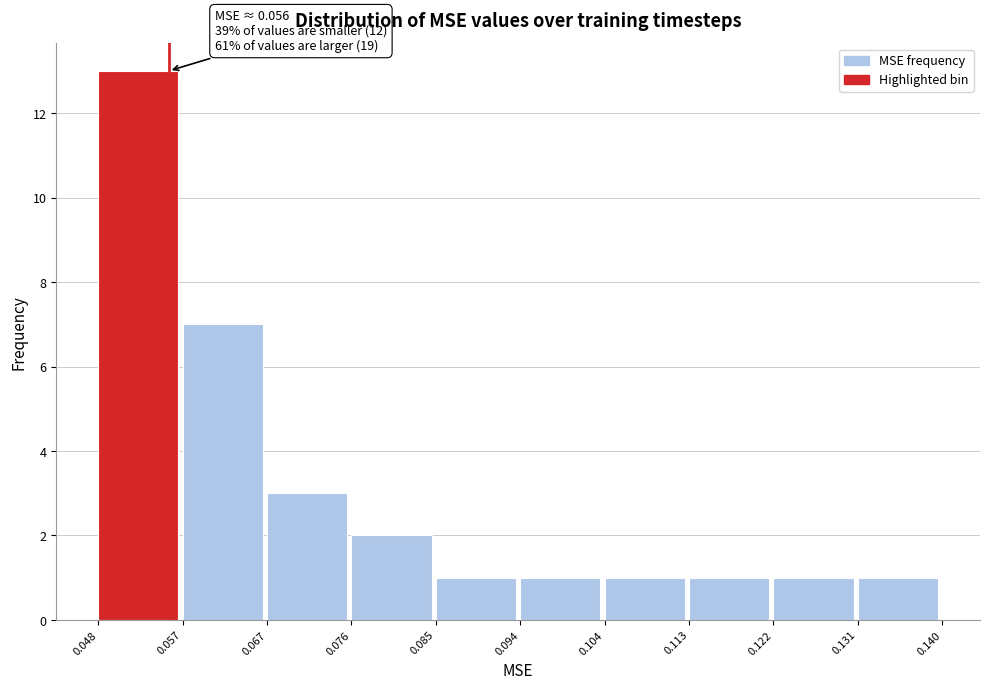

Over which range of the x-axis is the bar tallest?

0.048 to 0.057